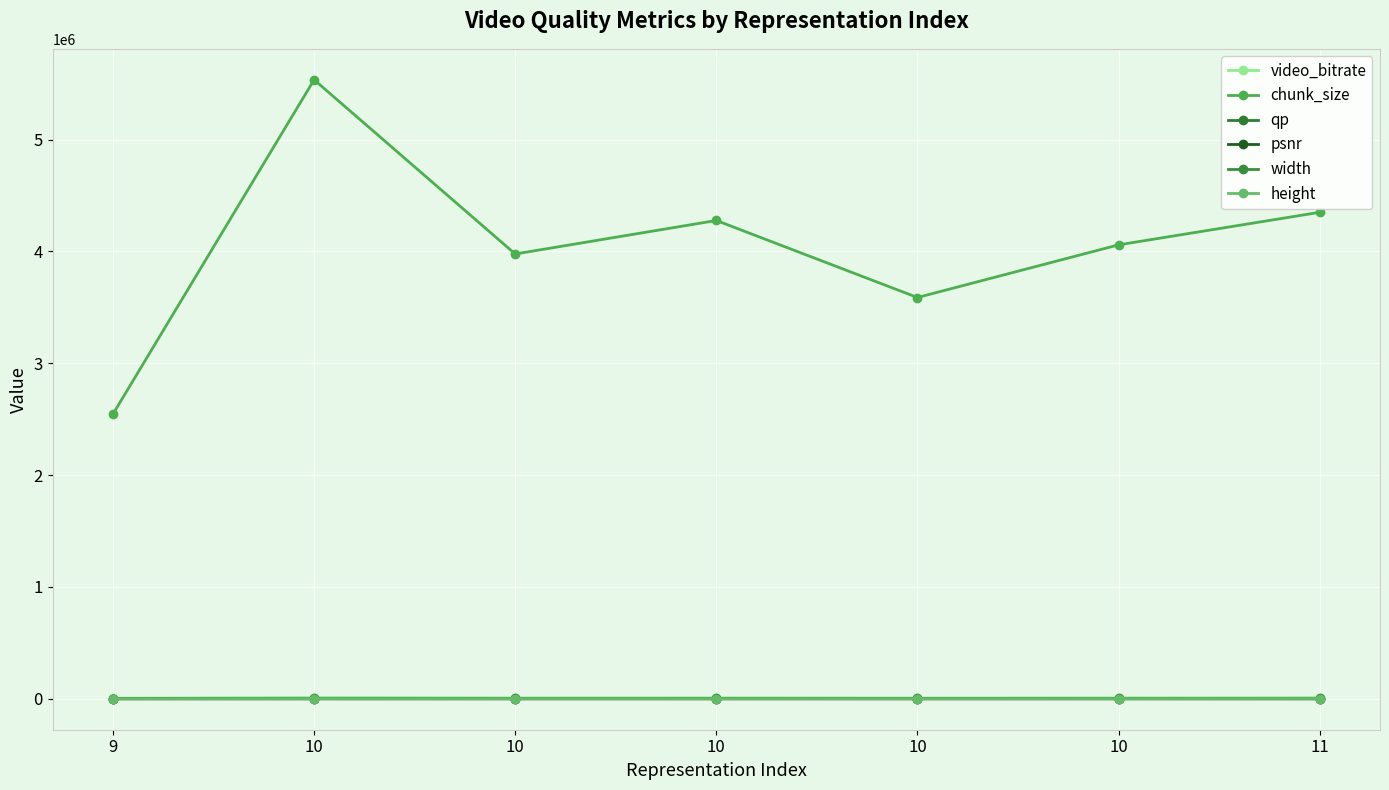

How many values in the chunk_size series are below 4058087?

3